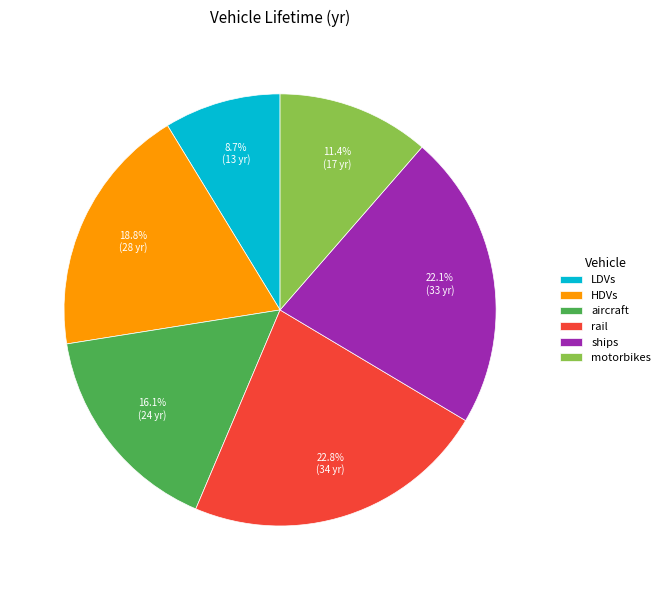

Which slice is the smallest?

LDVs